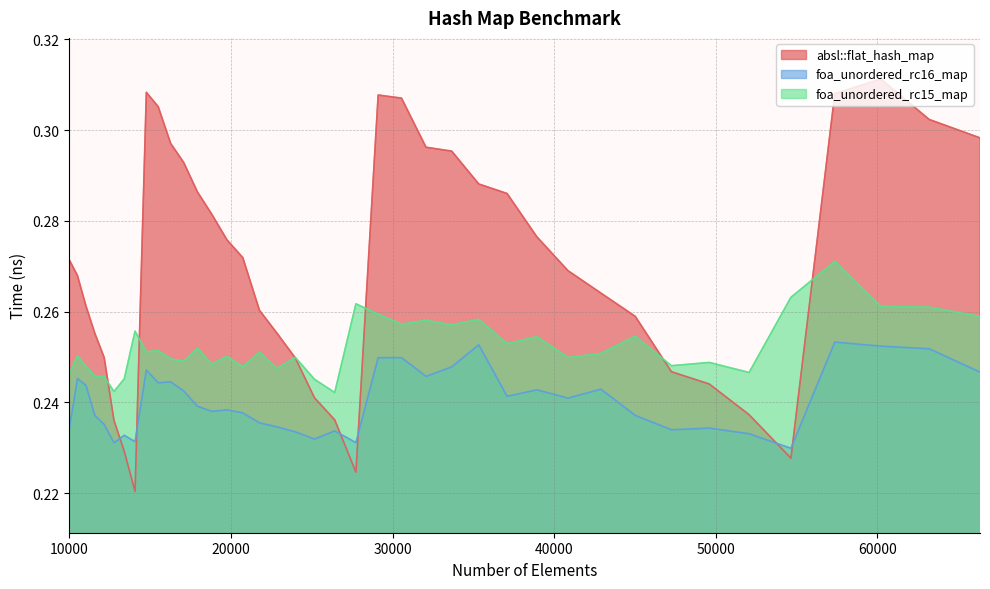

The value of foa_unordered_rc15_map at 32072 is 0.3. True or false?

True